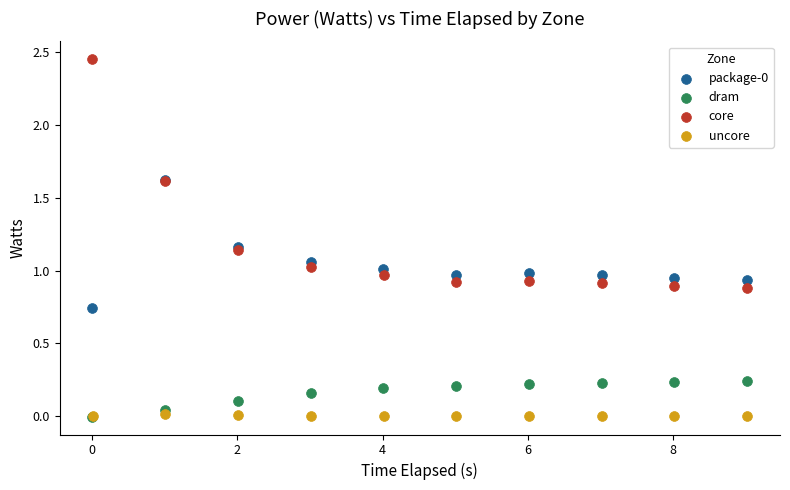

Which series reaches the maximum Y coordinate?

core